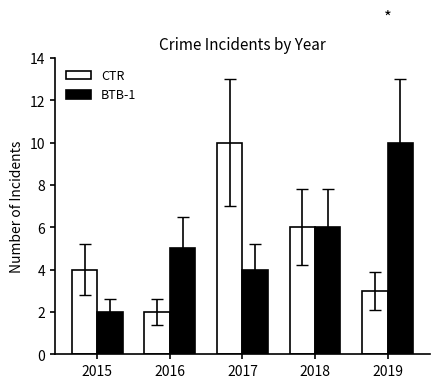

Reading left to right, what are all the values shown in this chart?

CTR: 4	2	10	6	3
BTB-1: 2	5	4	6	10